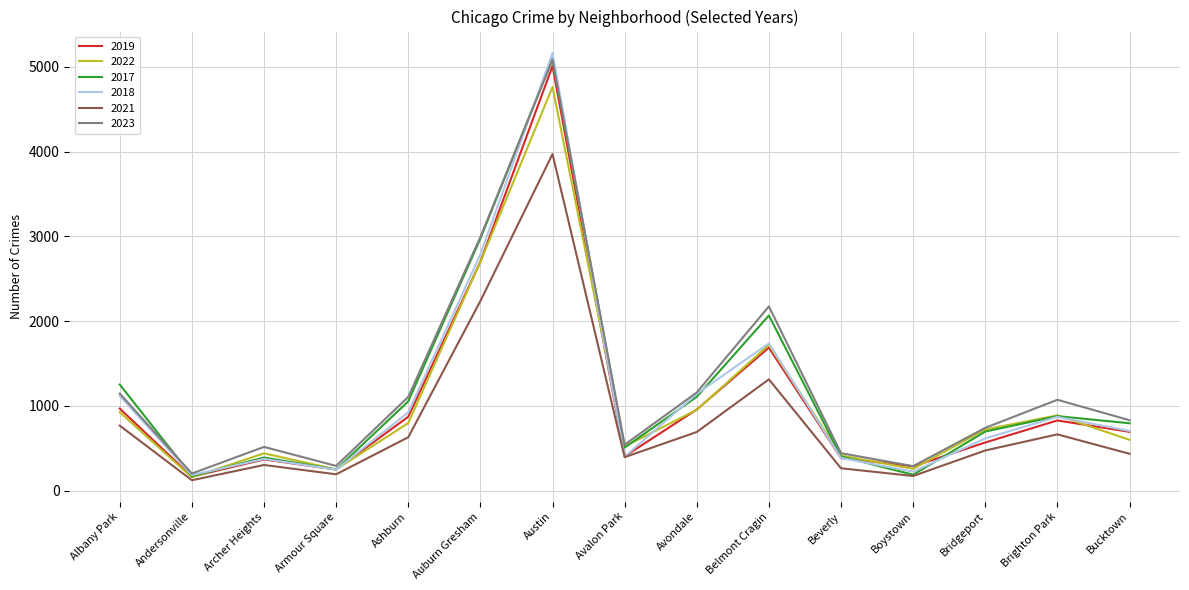

The value of 2019 at Bridgeport is 568. True or false?

True